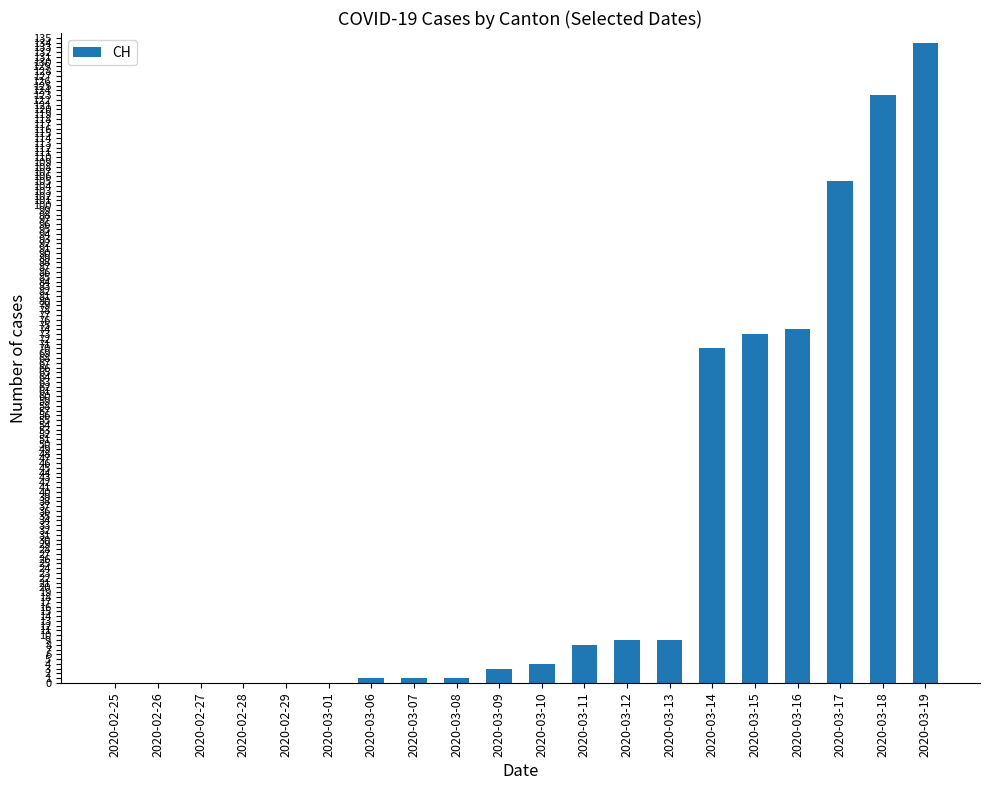

True or false: the data shows 3 at 2020-03-09.

True